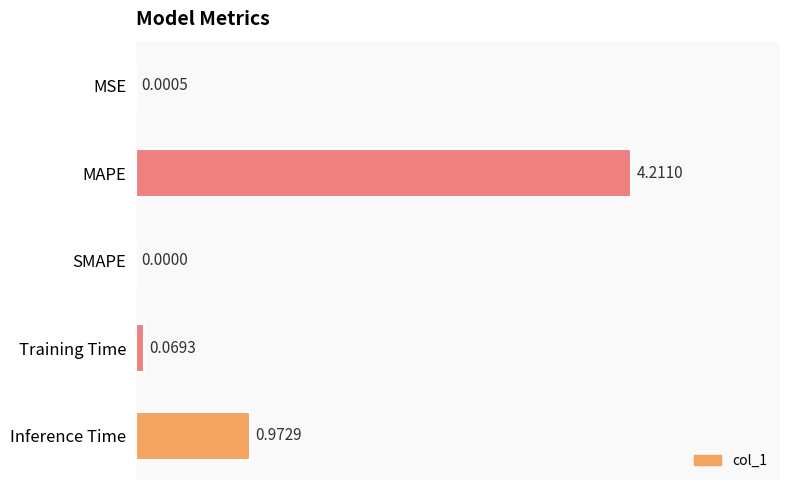

Between Inference Time and MAPE, which is larger?

MAPE